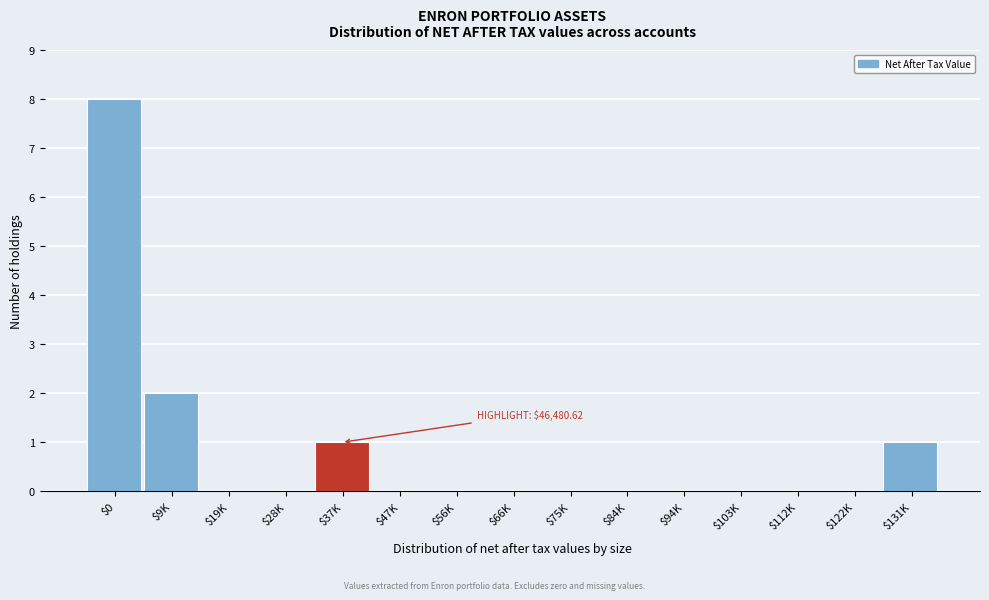

What is the sum of all values?

12